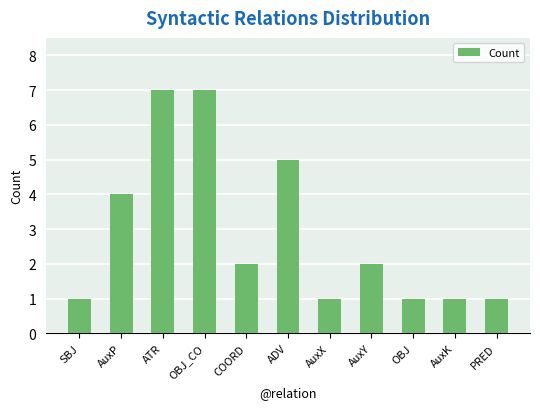

What is the maximum value shown in the chart?

7